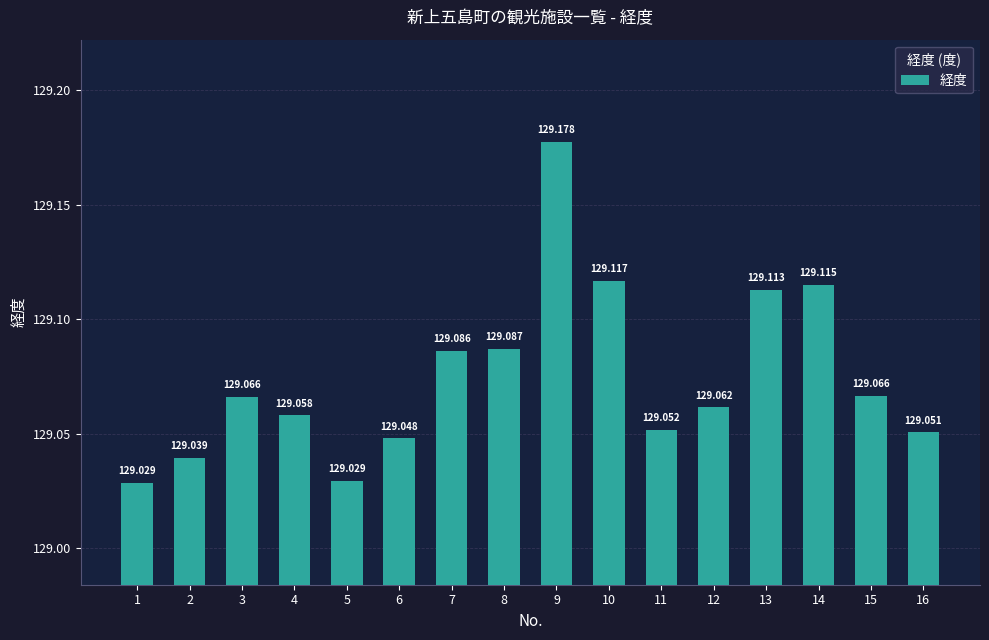

List the labels in order of value, largest first.

9, 10, 14, 13, 8, 7, 15, 3, 12, 4, 11, 16, 6, 2, 5, 1